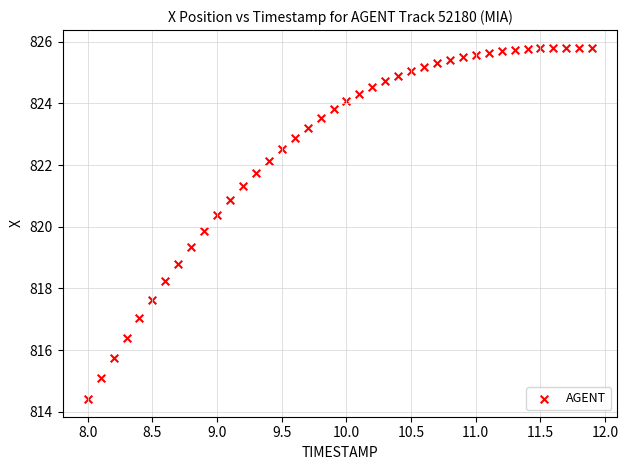

What Y value in the scatter plot is closest to 820?

819.9